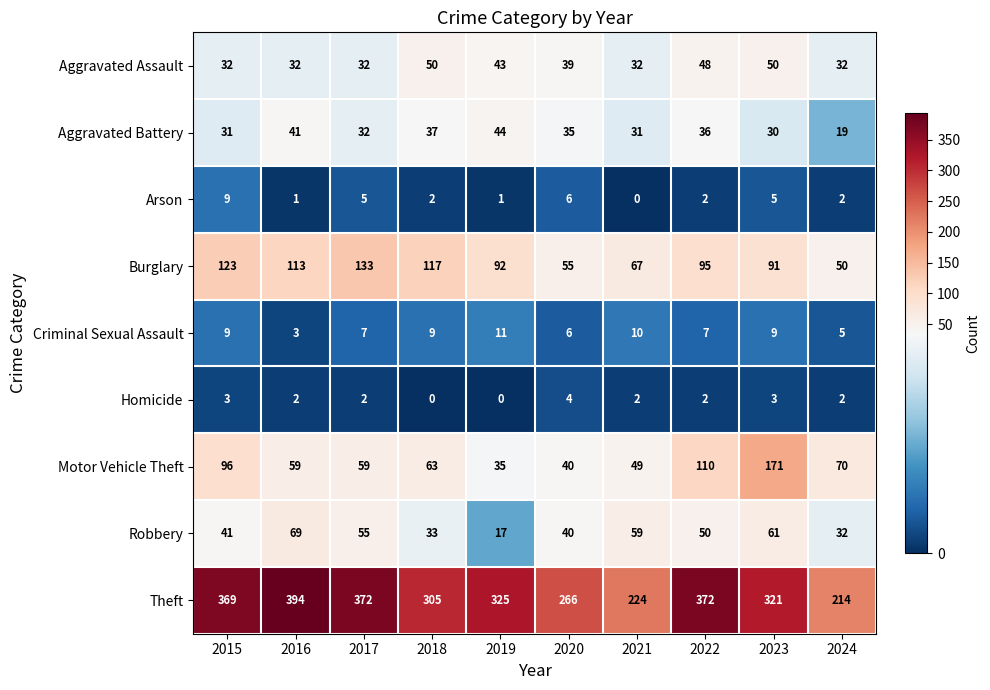

Between 2019 and 2021, which series saw the biggest shift?

Theft